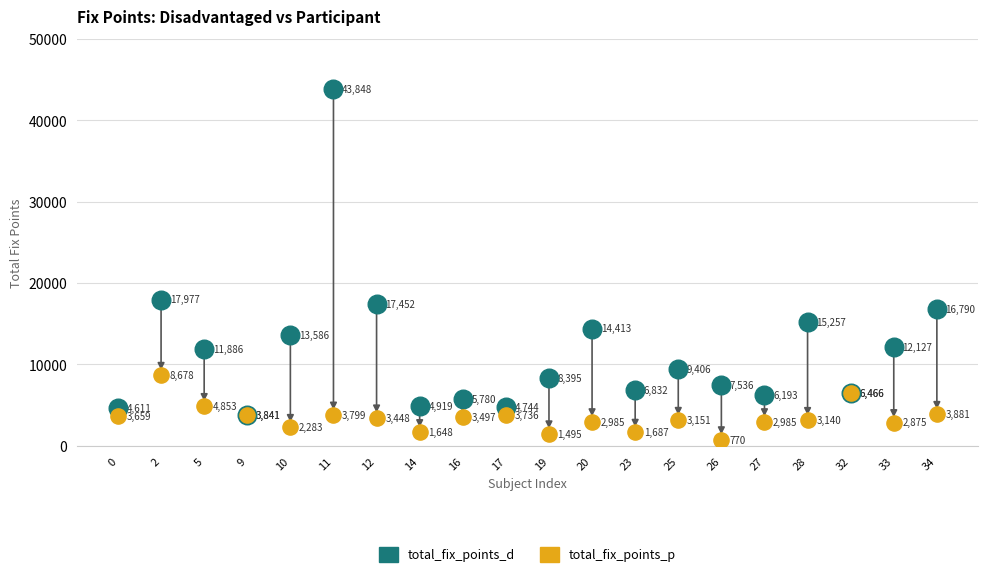

Which series contains the highest Y value?

total_fix_points_d